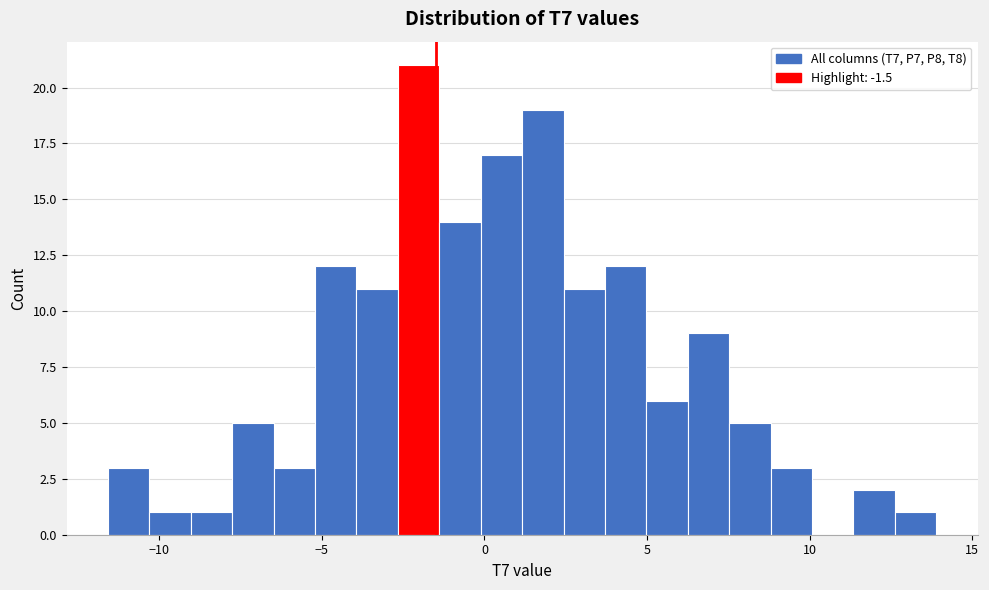

Around what value on the x-axis is the tallest bar? Give the approximate position of its centre, as read against the axis.

-2.0